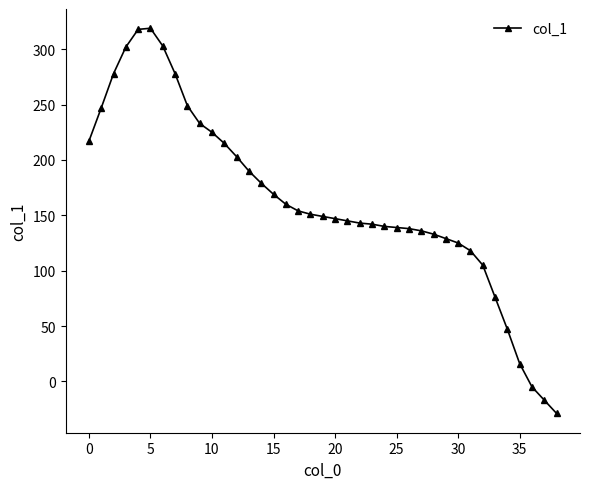

What is the difference between the maximum and minimum values?

348